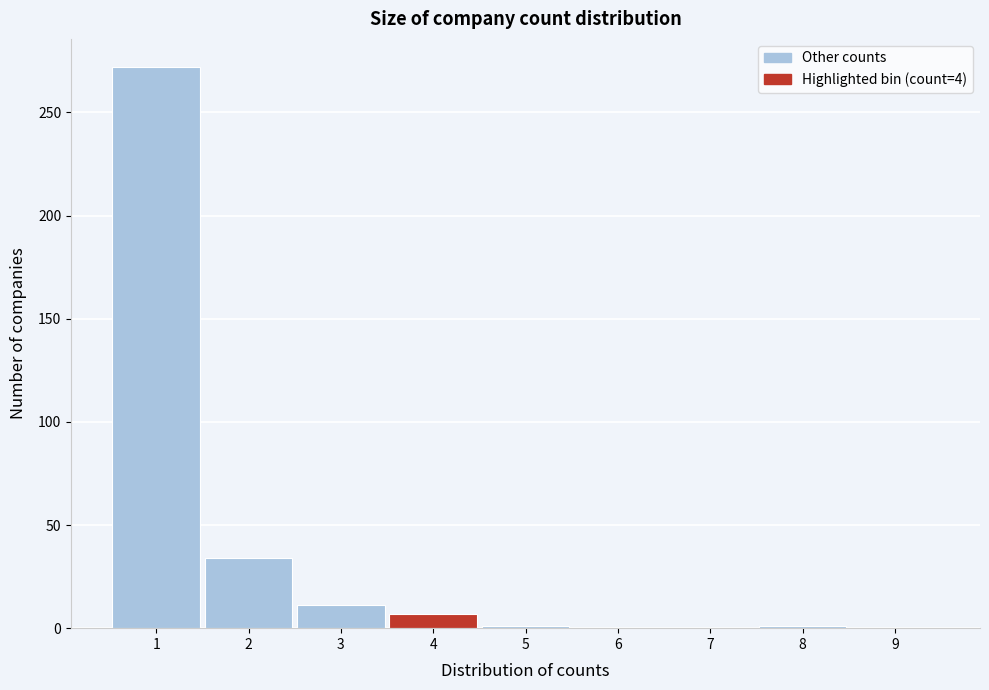

Reading left to right, transcribe this chart: for each bar, give the range it covers on the x-axis and its height. The values are not printed on the chart, so give them approximately, as read against the axis.

0.5 to 1.5: 270
1.5 to 2.5: 35
2.5 to 3.5: 10
3.5 to 4.5: 5
4.5 to 5.5: under 5
5.5 to 6.5: 0
6.5 to 7.5: 0
7.5 to 8.5: under 5
8.5 to 9.5: 0